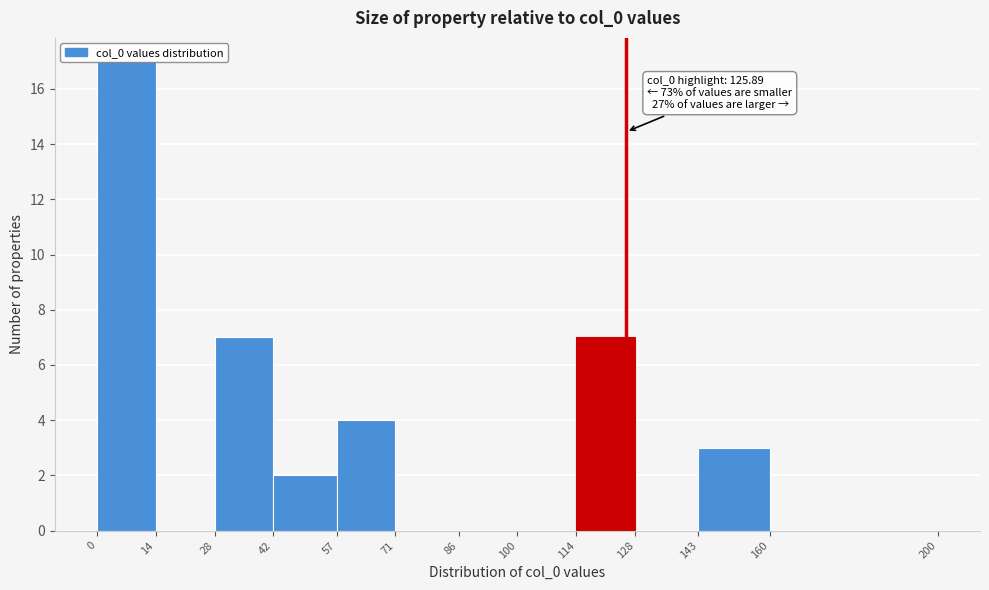

Which range on the x-axis has the tallest bar?

0 to 14